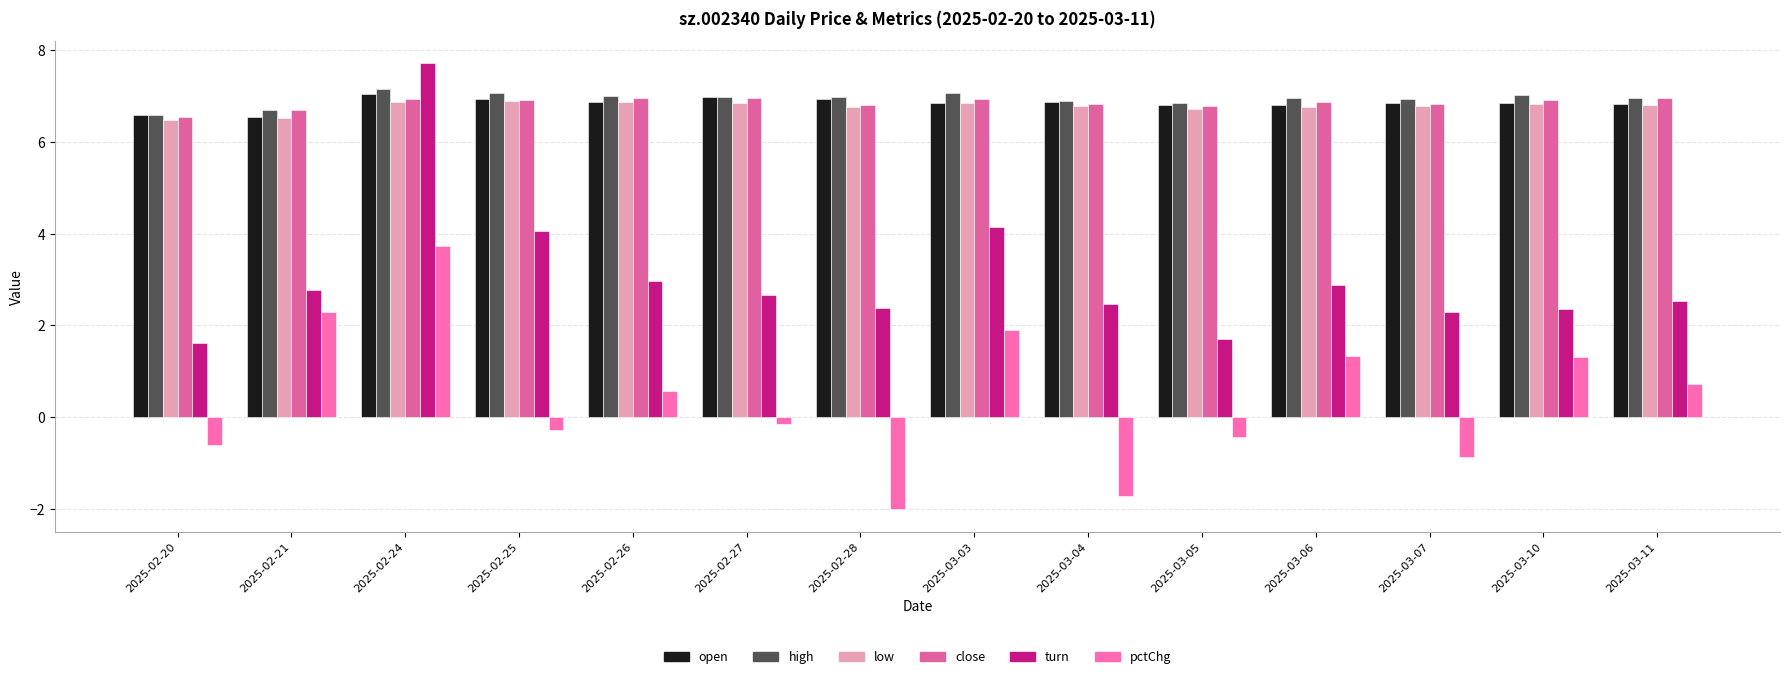

Which series has the largest range (max minus min)?

turn